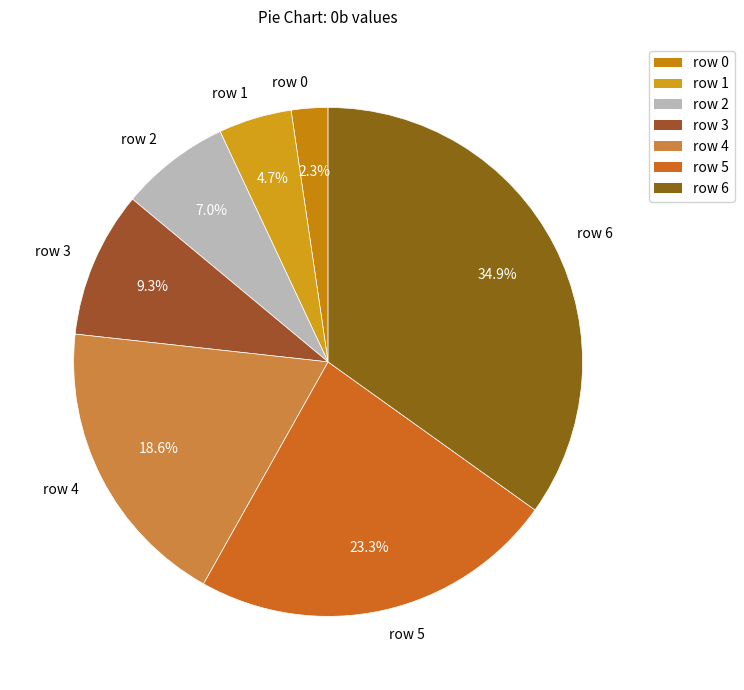

Is there a majority slice in this chart?

No